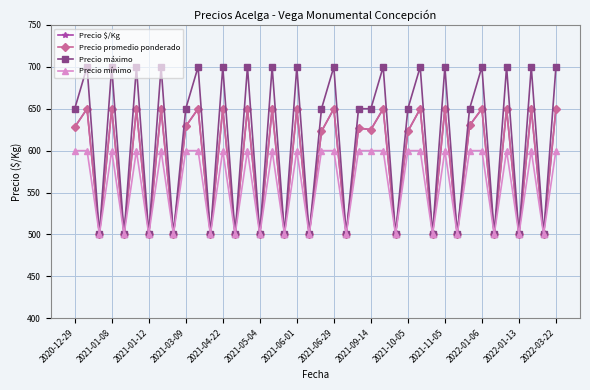

Is this an area chart (filled region under the line)?

No